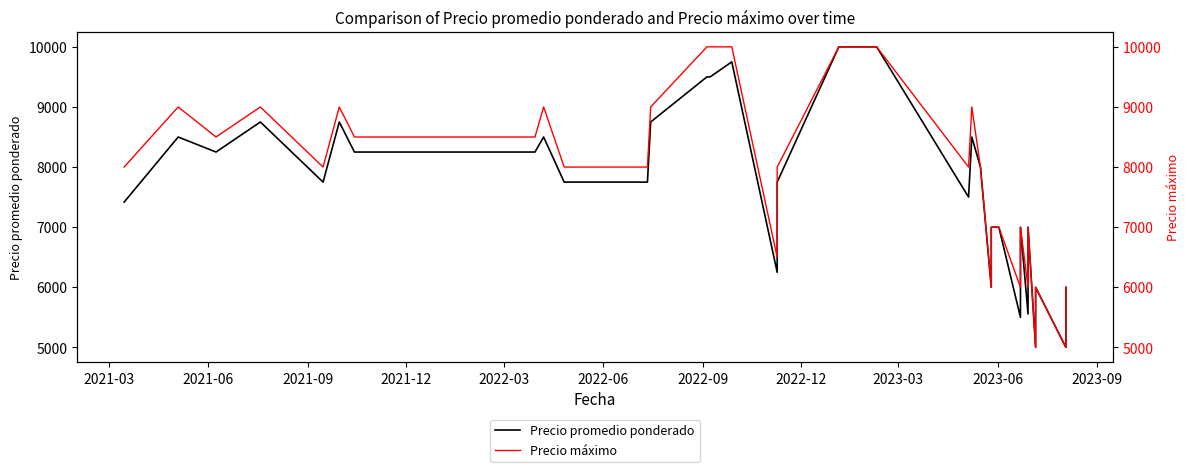

Does the chart display data point markers on the line(s)?

No